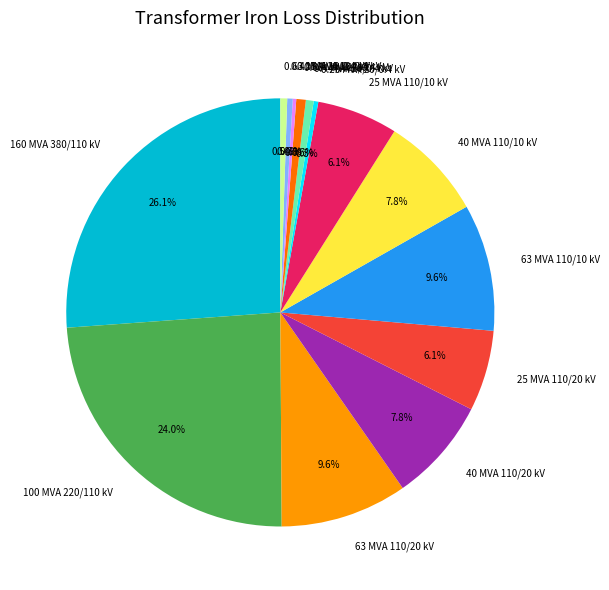

Between 0.4 MVA 20/0.4 kV and 63 MVA 110/20 kV, which is larger?

63 MVA 110/20 kV